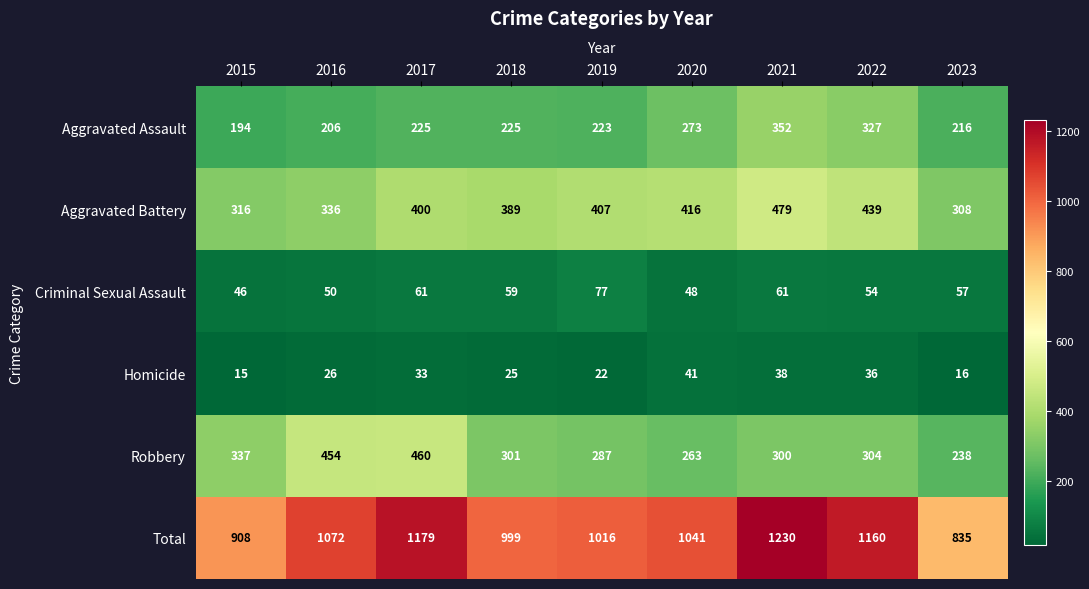

Which series changed the most between 2015 and 2019?

Total